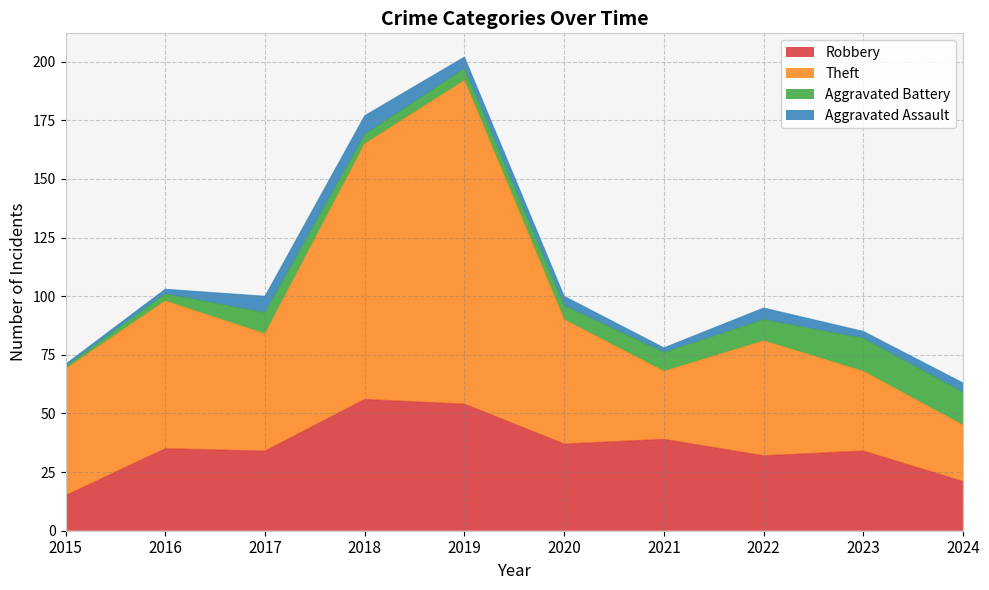

What is the maximum value for Robbery?

56